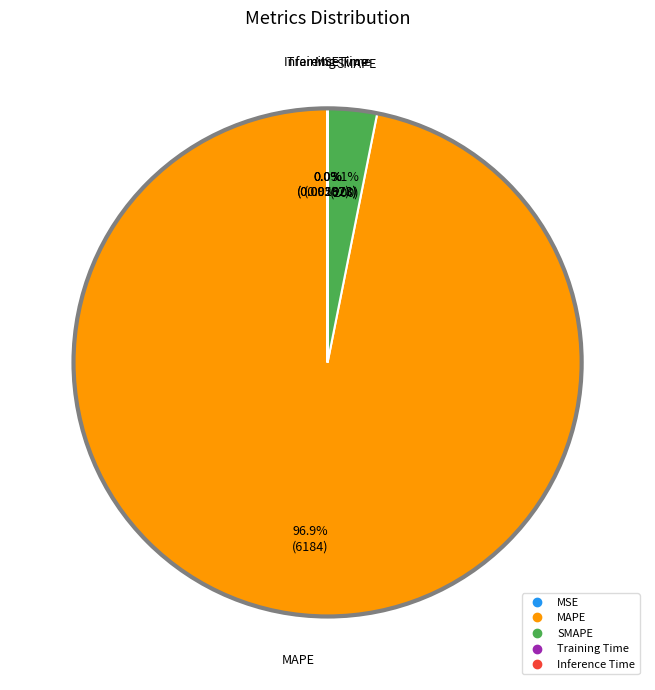

To the nearest percent, what portion does MAPE represent?

97%